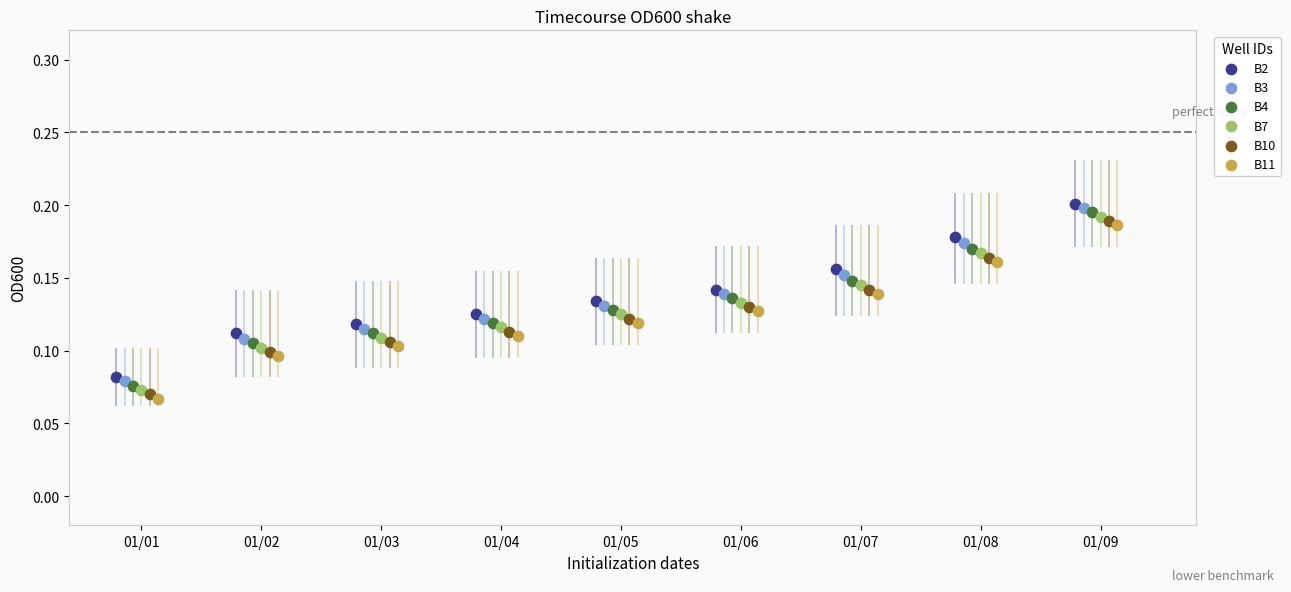

What are all the series names shown in the legend?

B2, B3, B4, B7, B10, B11